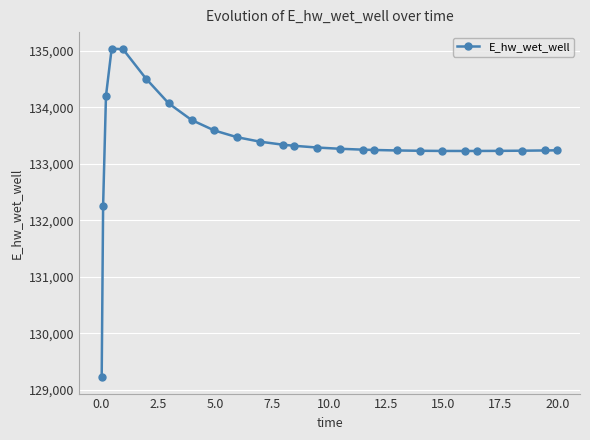

What is the average value?

133360.1